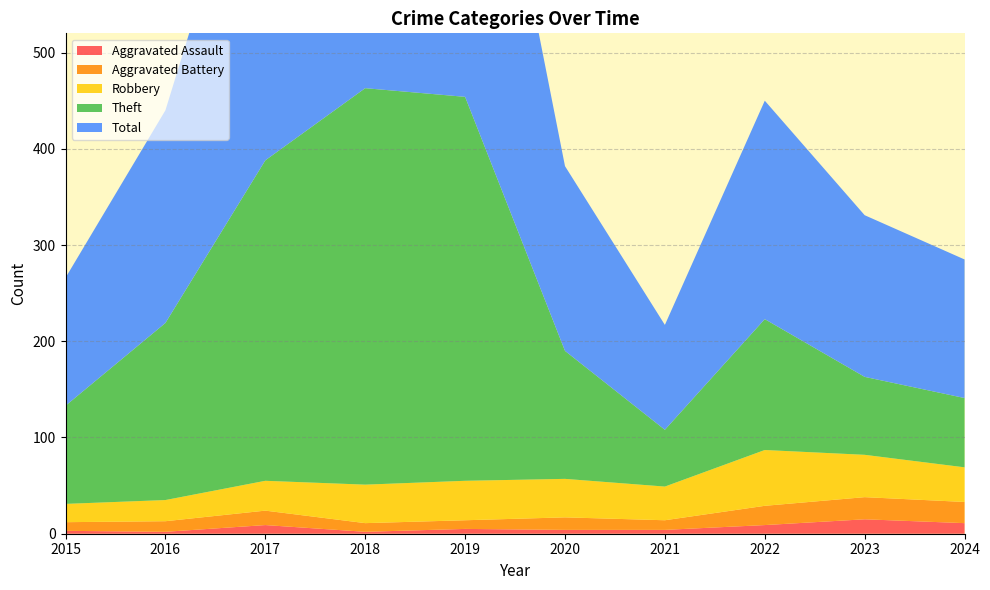

Reading left to right, transcribe all the data shown in this chart.

Aggravated Assault: 3	2	9	2	5	4	4	9	15	11
Aggravated Battery: 9	11	15	9	9	13	10	20	23	22
Robbery: 19	22	31	40	41	40	35	58	44	36
Theft: 102	184	333	412	399	133	59	136	81	72
Total: 133	221	389	463	454	192	109	227	168	144